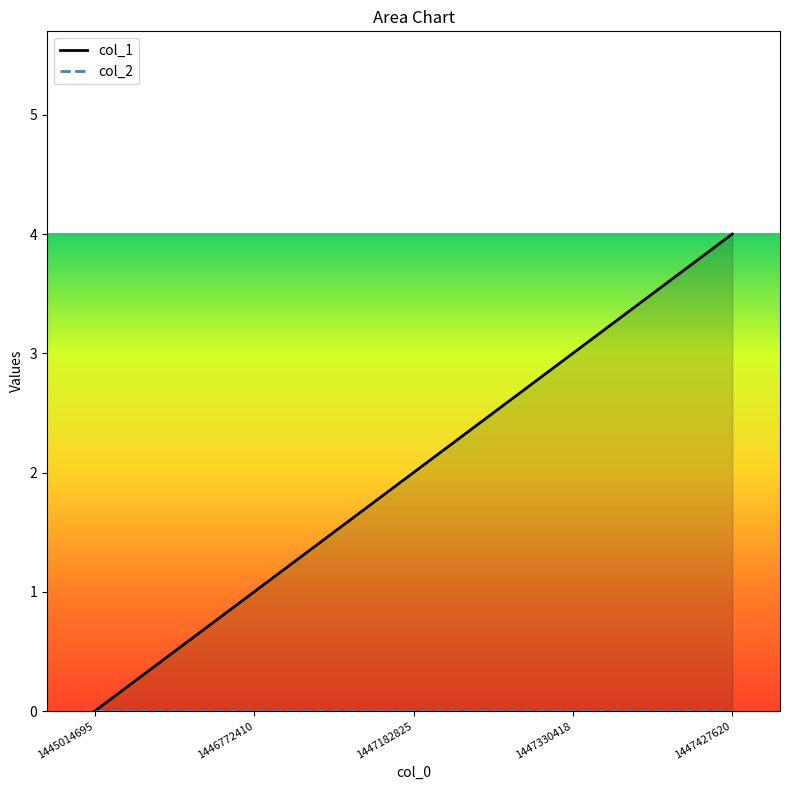

What is the difference between the maximum and second lowest values?

3